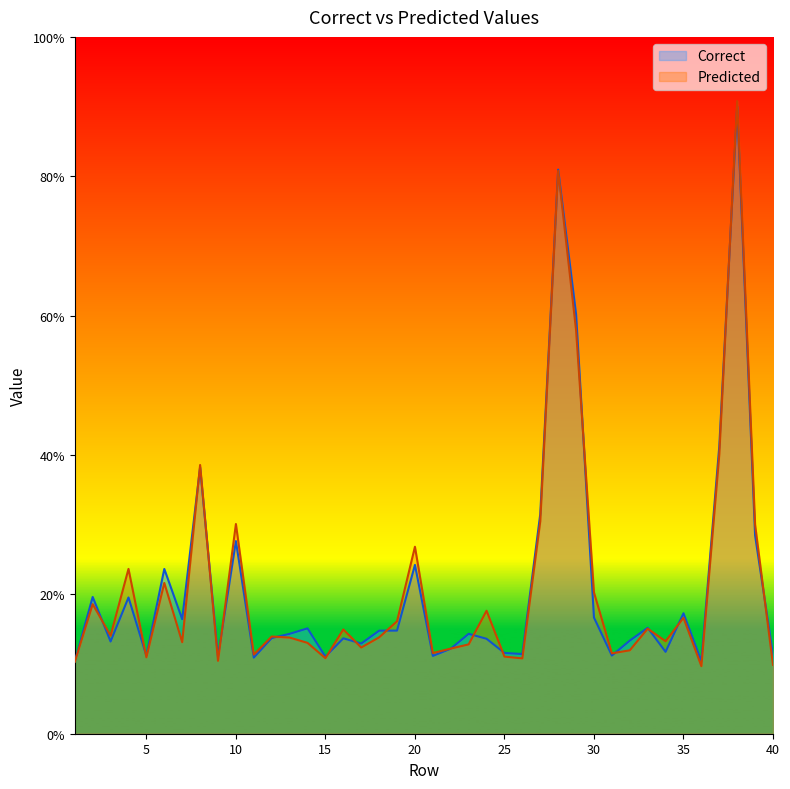

Which series has the largest range (max minus min)?

Predicted